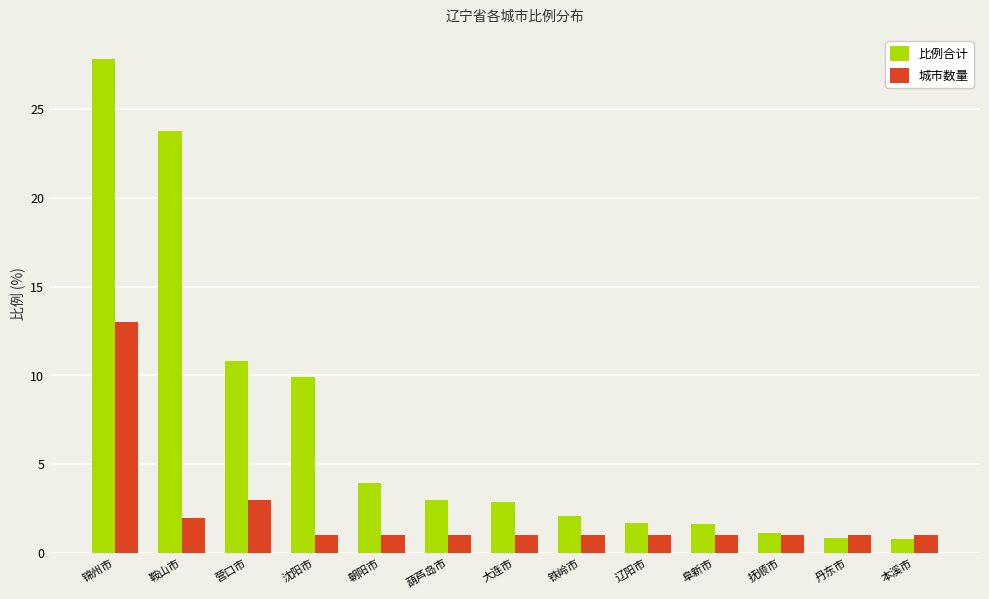

Is it true that 城市数量 equals 1.2 at 营口市?

False